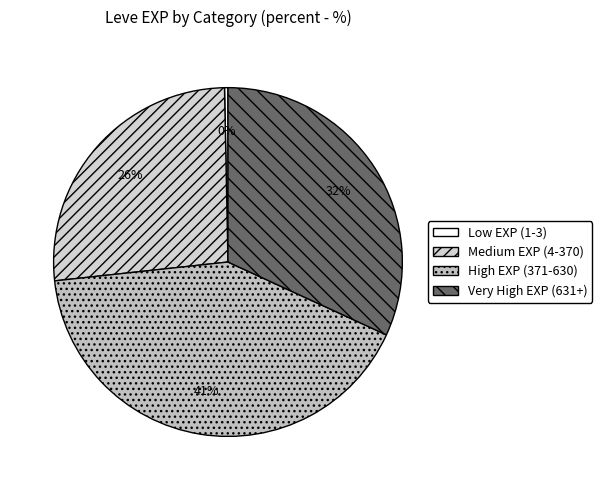

What is the smallest slice in the pie chart?

Low EXP (1-3)